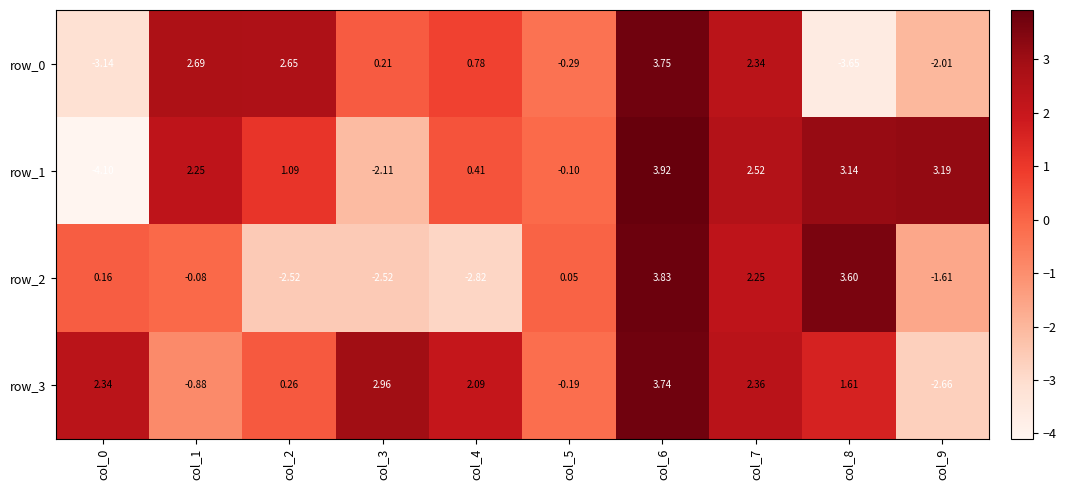

Is the value of row_2 at col_1 greater than the value of row_1 at col_8?

No